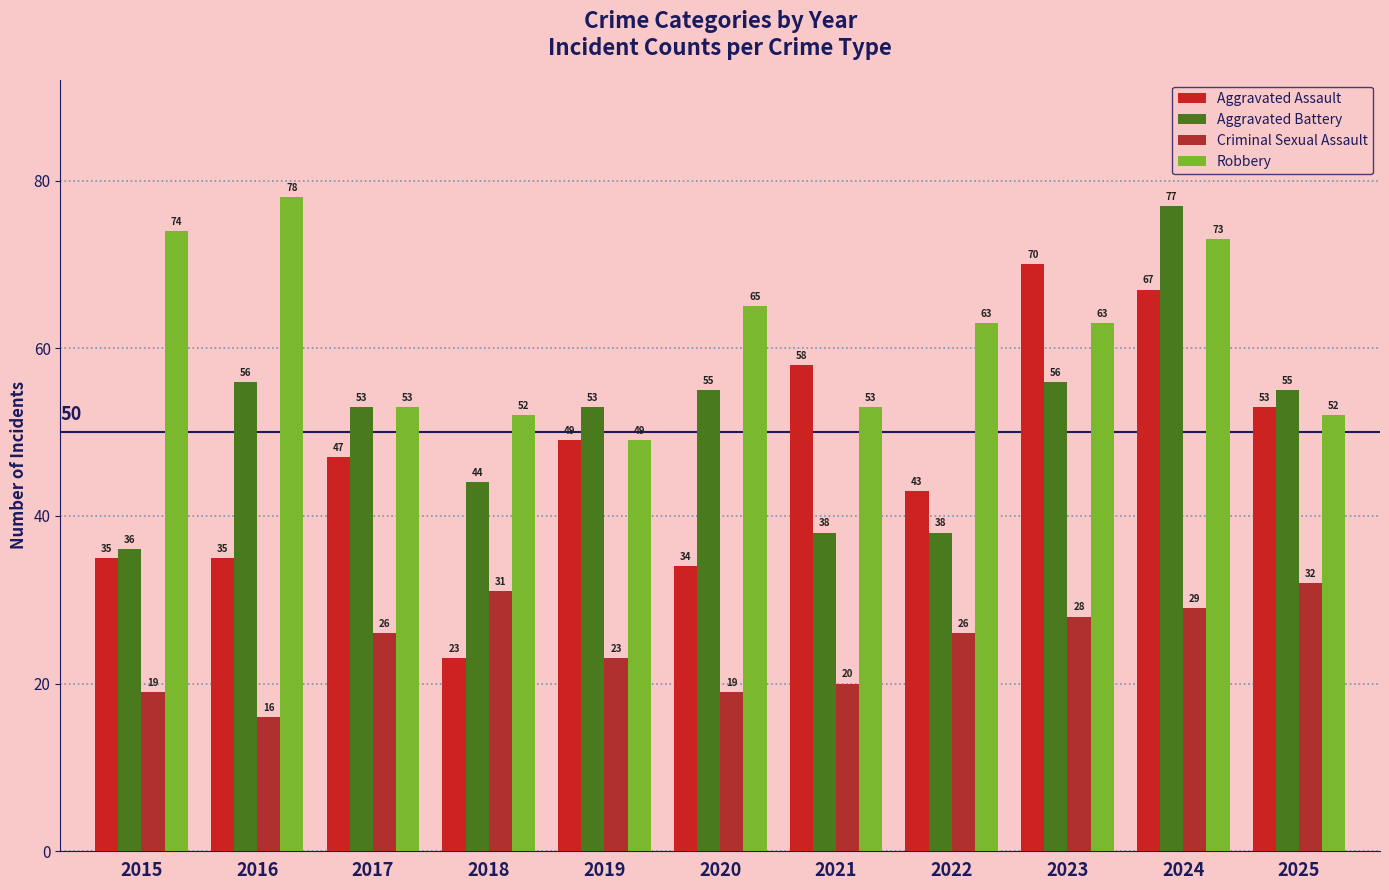

How many distinct data groups are displayed?

4